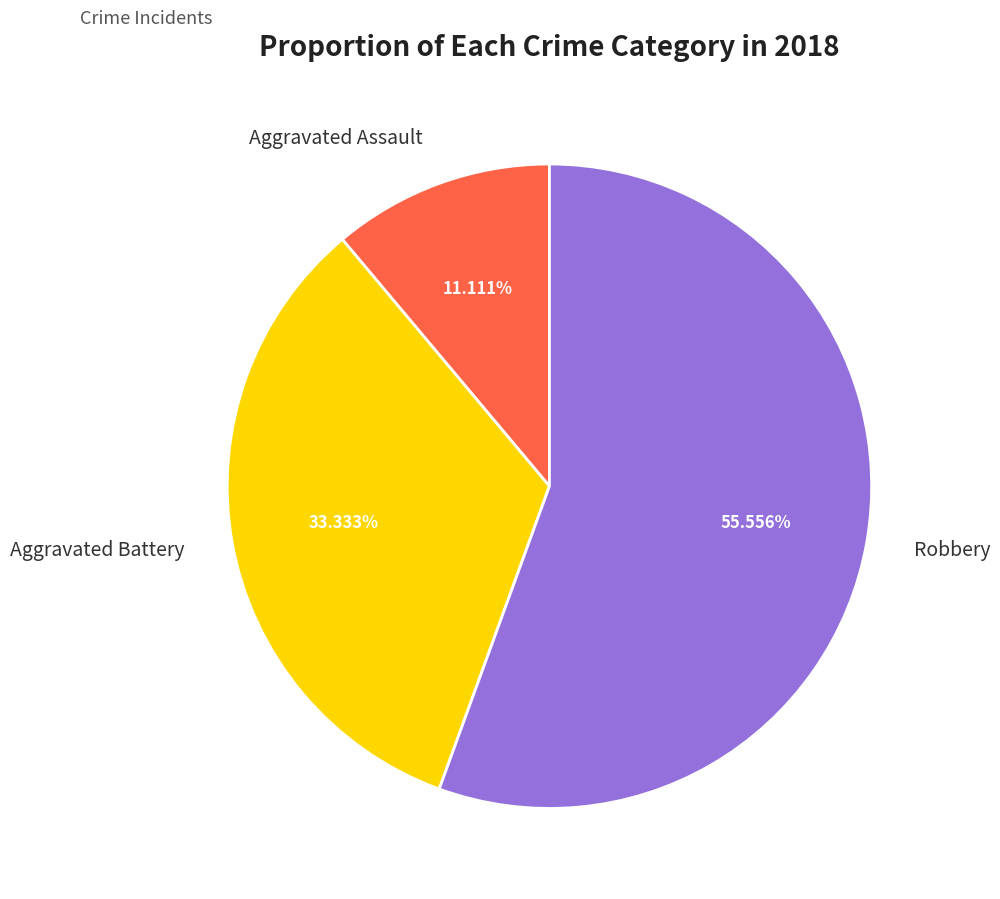

To the nearest percent, what portion does Aggravated Assault represent?

11%